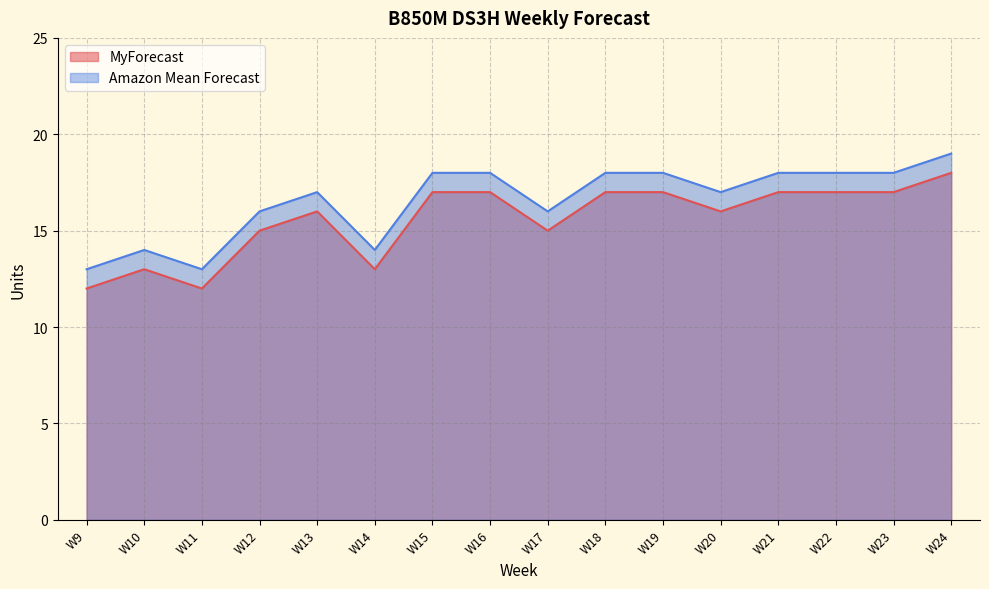

True or false: Amazon Mean Forecast and MyForecast intersect in this chart.

False